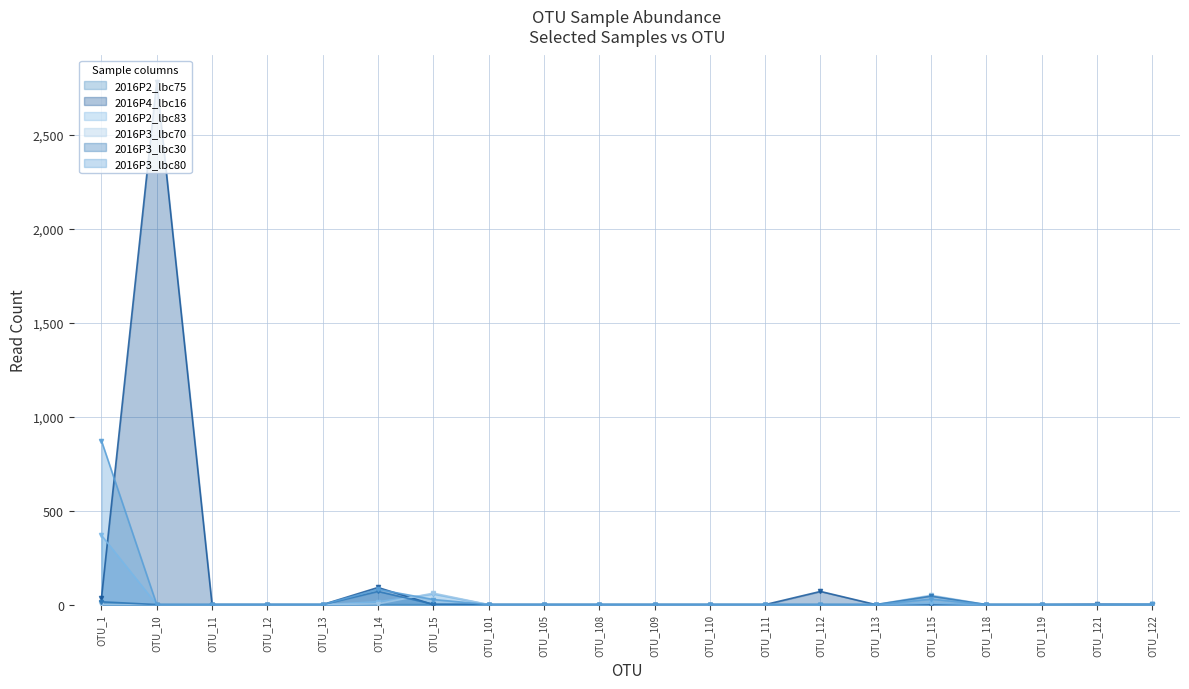

What is the maximum value for 2016P2_lbc83?

369